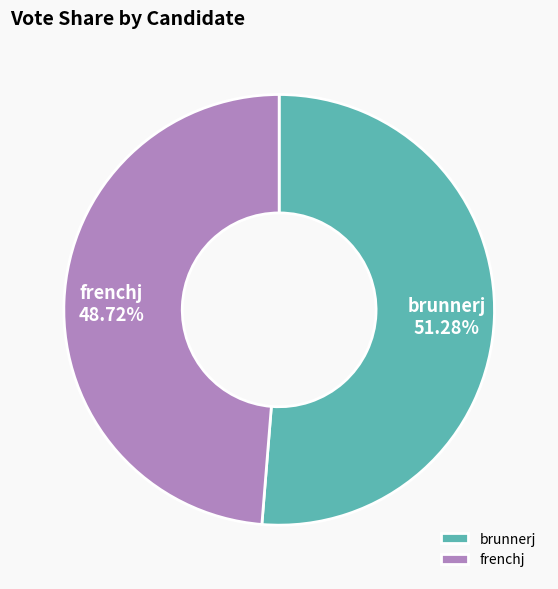

To the nearest percent, what is the difference between the brunnerj and frenchj slice percentages?

3%